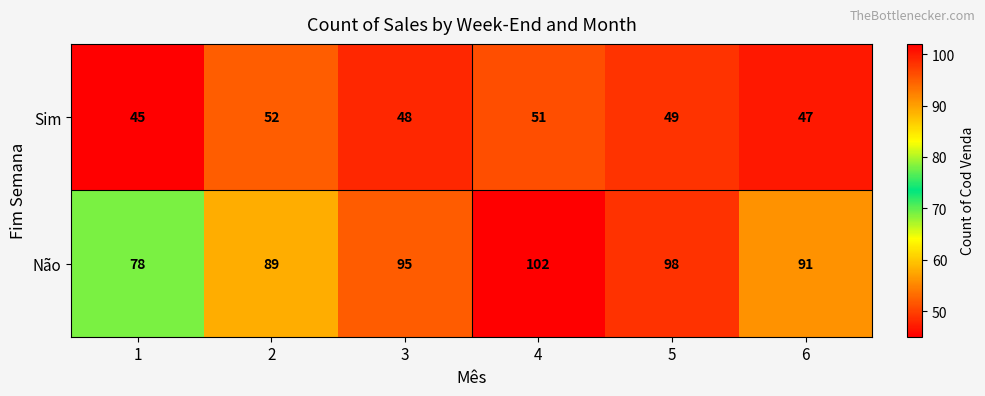

What is the spread (max minus min) of values at 6?

44